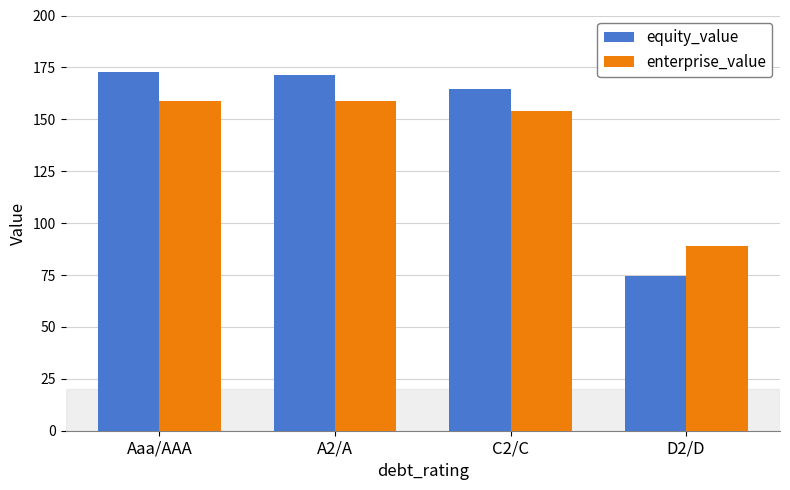

What is the total value across all series at D2/D?

163.5